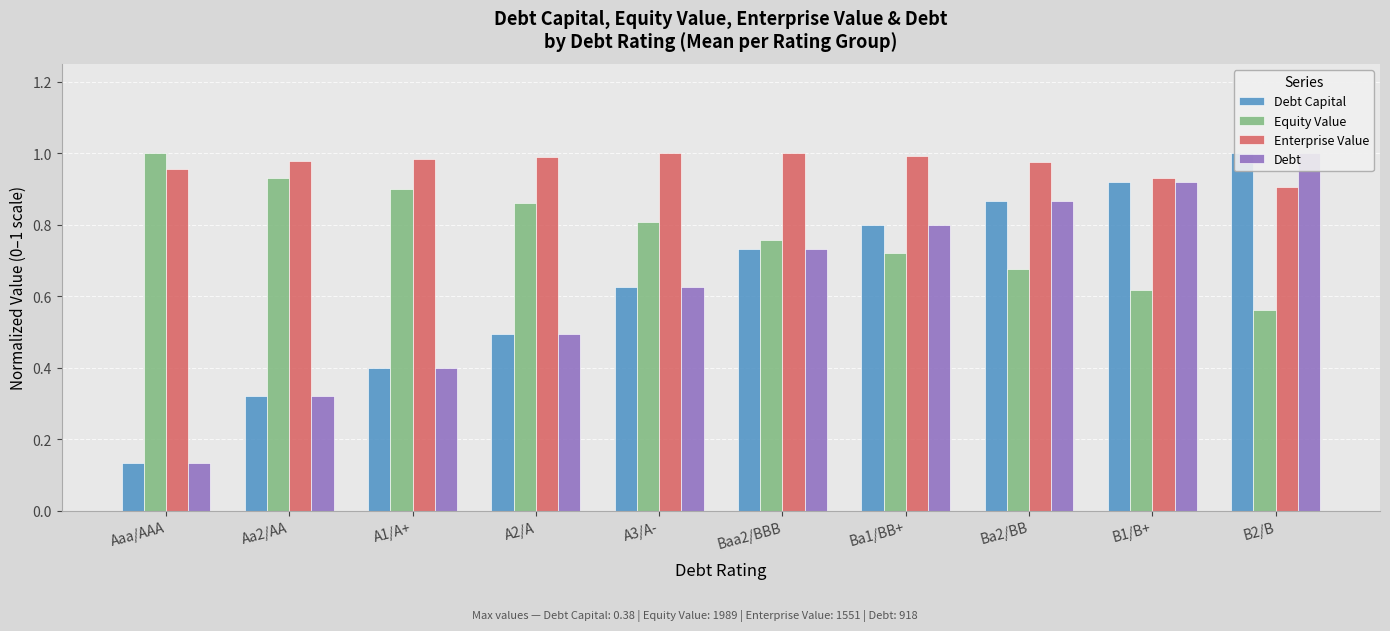

At Aaa/AAA, list the series in order from largest to smallest.

Equity Value, Enterprise Value, Debt Capital, Debt